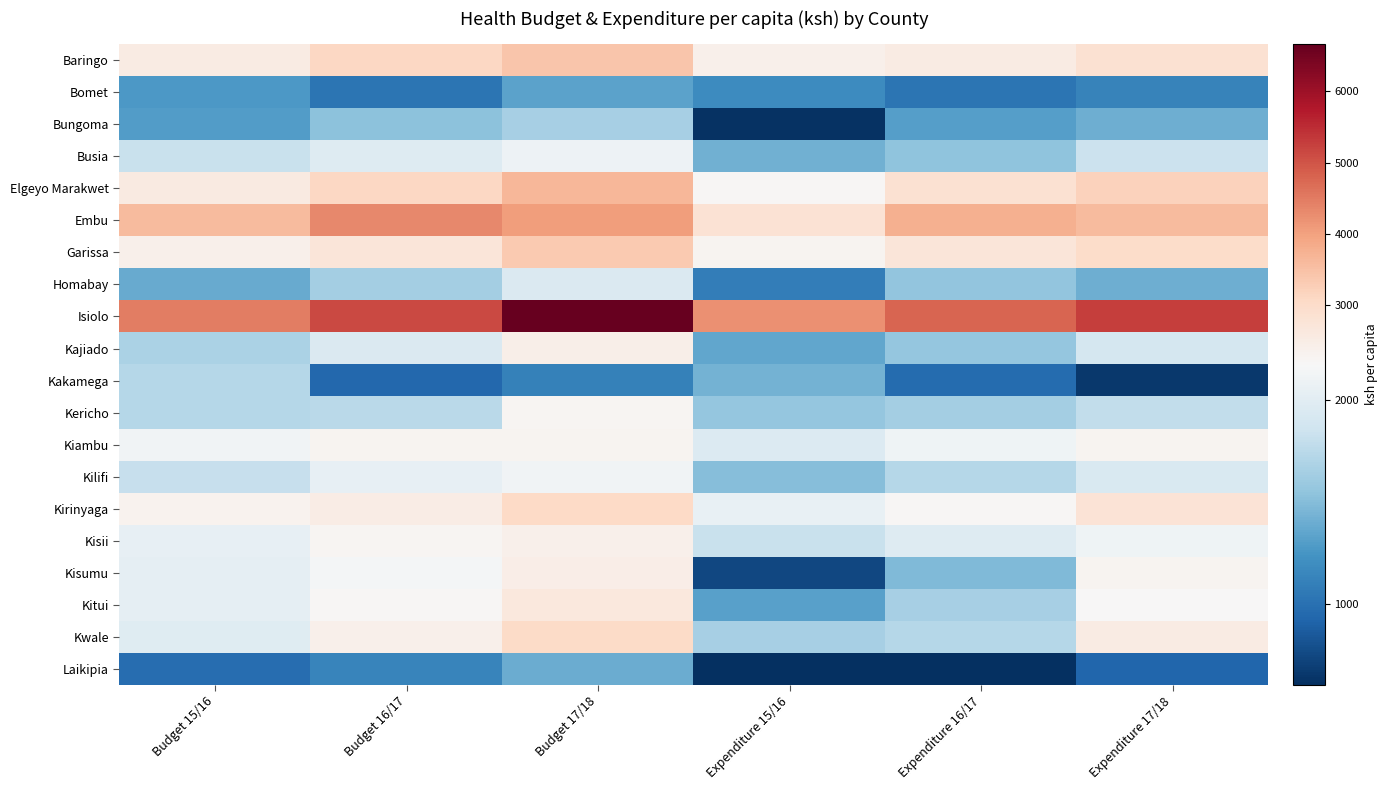

Between Budget 16/17 and Expenditure 16/17, which is larger?

Budget 16/17